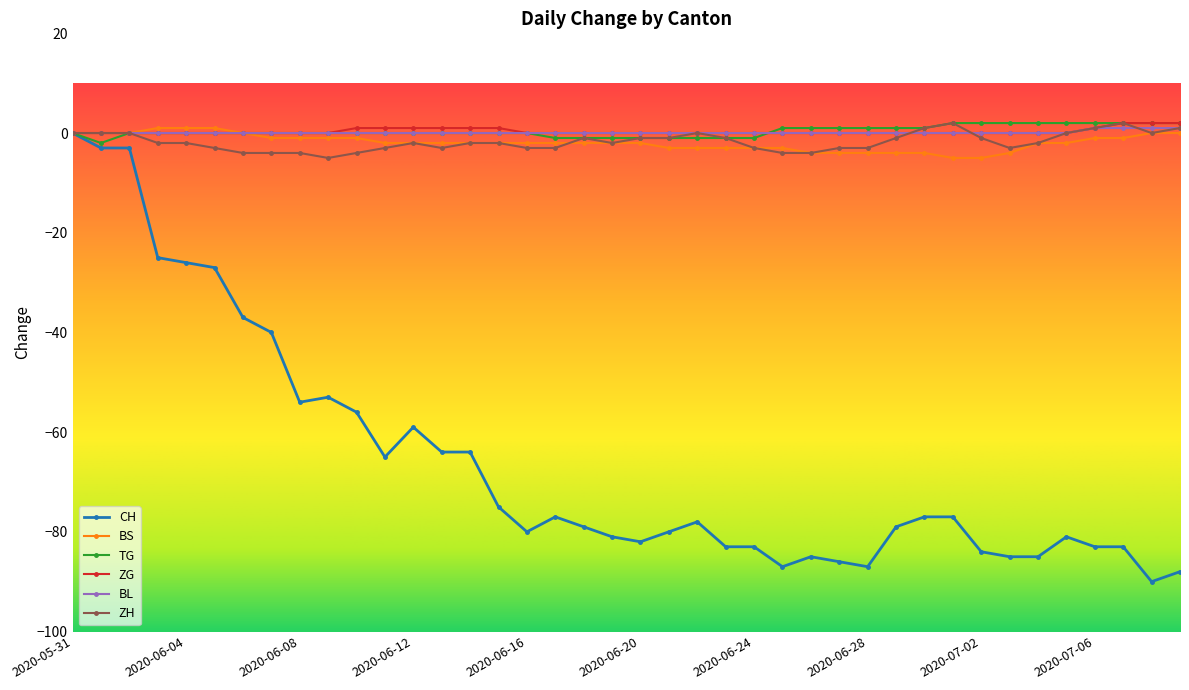

What is the smallest value displayed?

-90